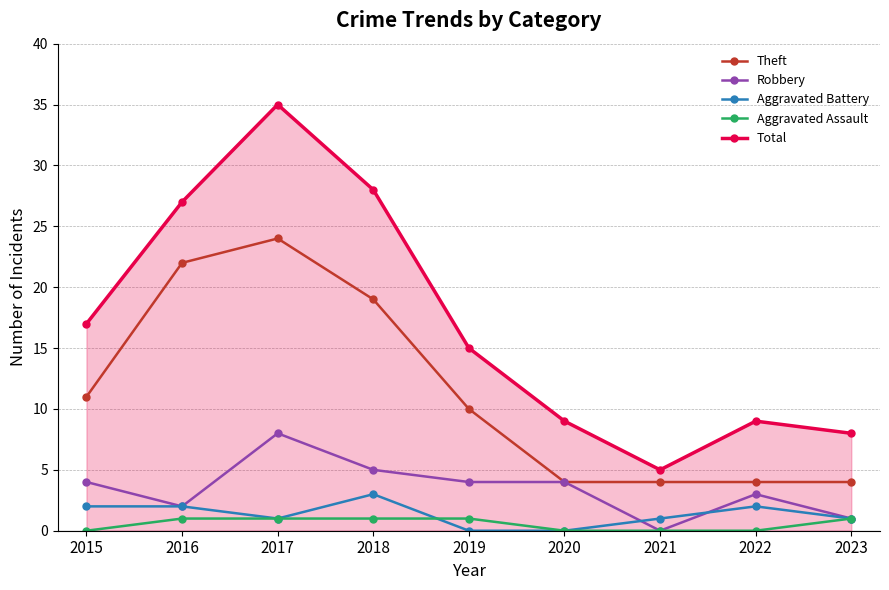

Where is the first local minimum for Aggravated Battery?

2017